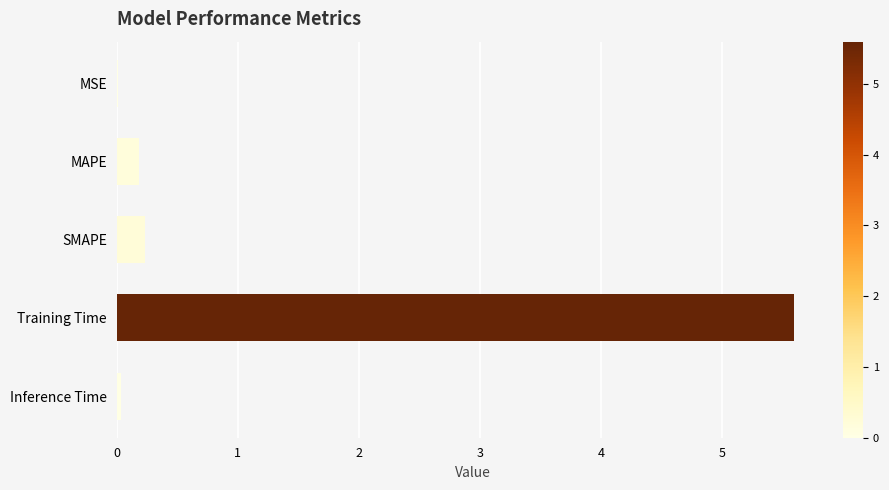

Are the bars horizontal?

Yes